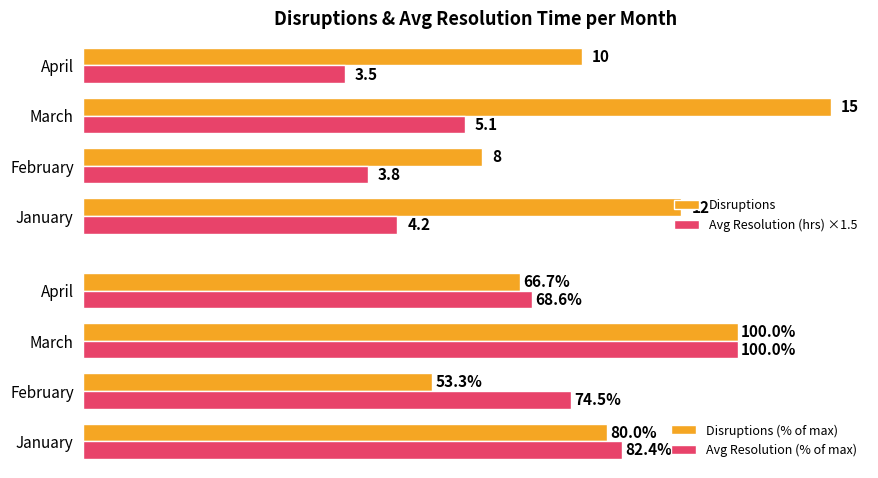

Rank the categories by Disruptions value from lowest to highest.

February, April, January, March